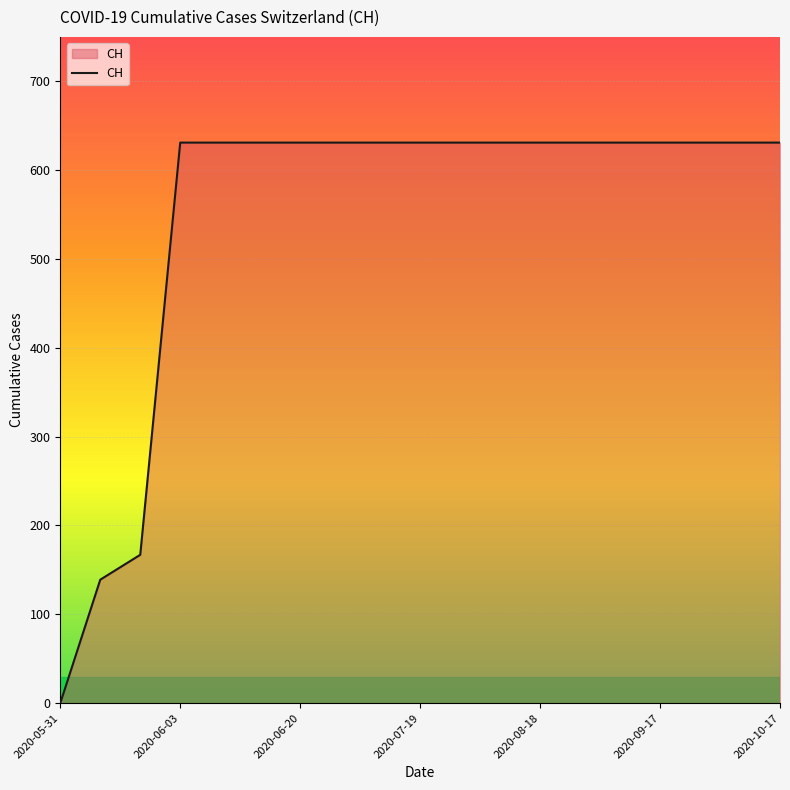

What is the greatest value displayed?

631